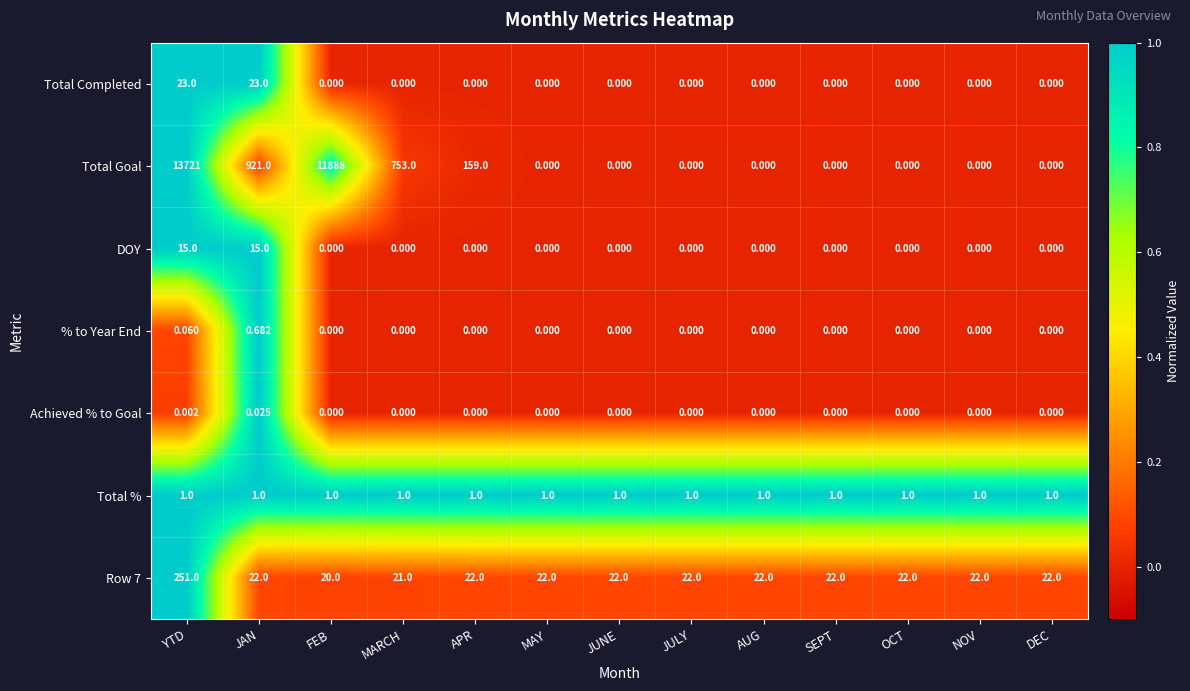

Which series has the largest range (max minus min)?

Total Goal